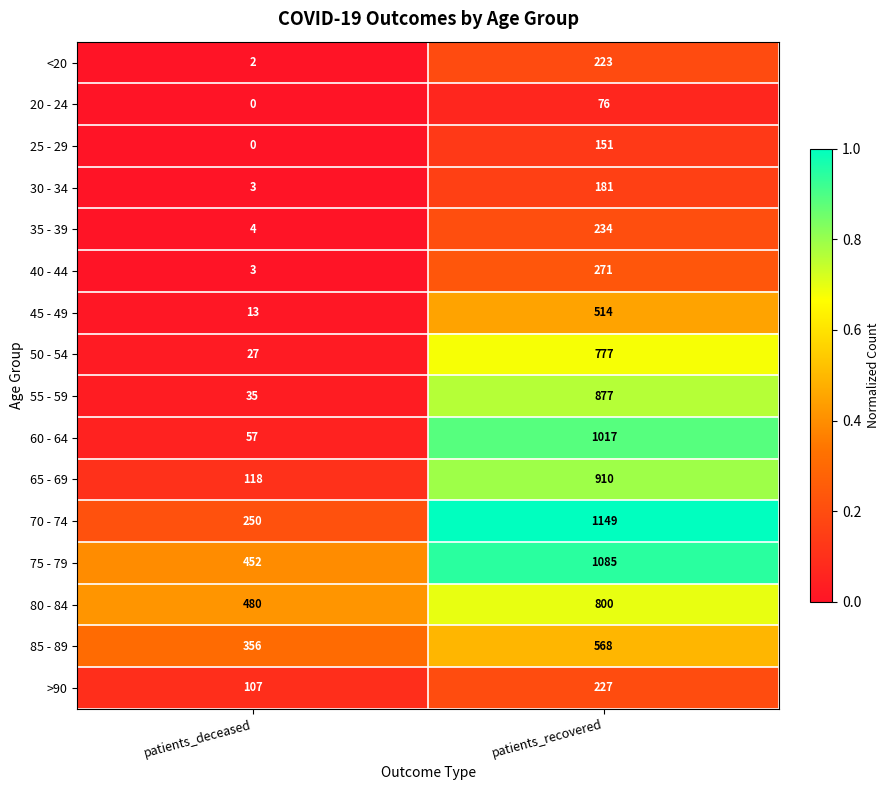

What is the approximate value of 35 - 39 at patients_recovered?

234